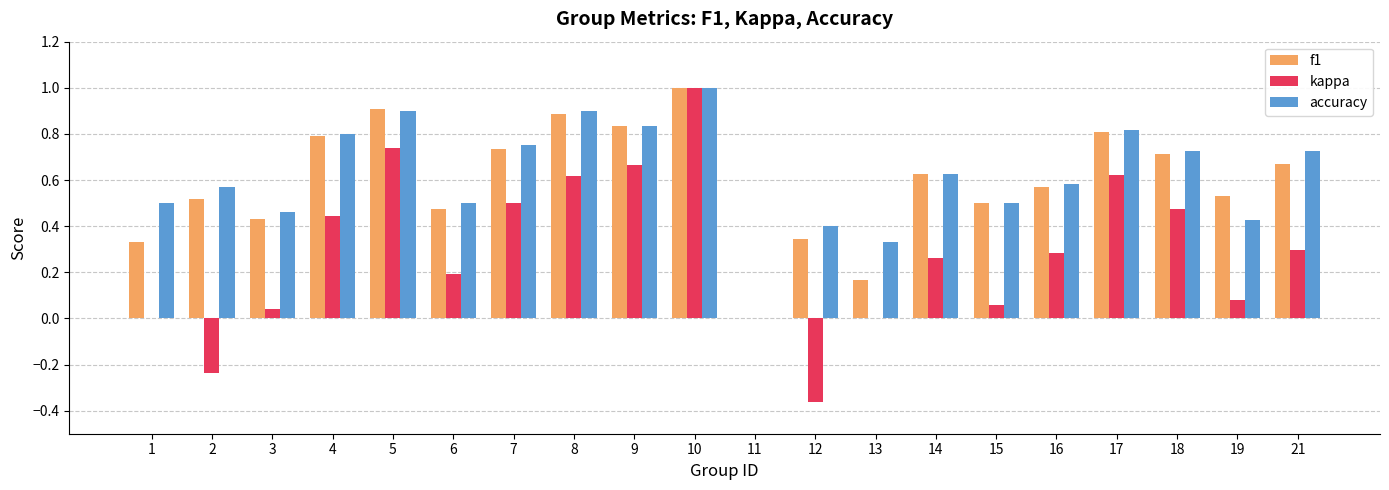

What is the greatest value displayed?

1.0